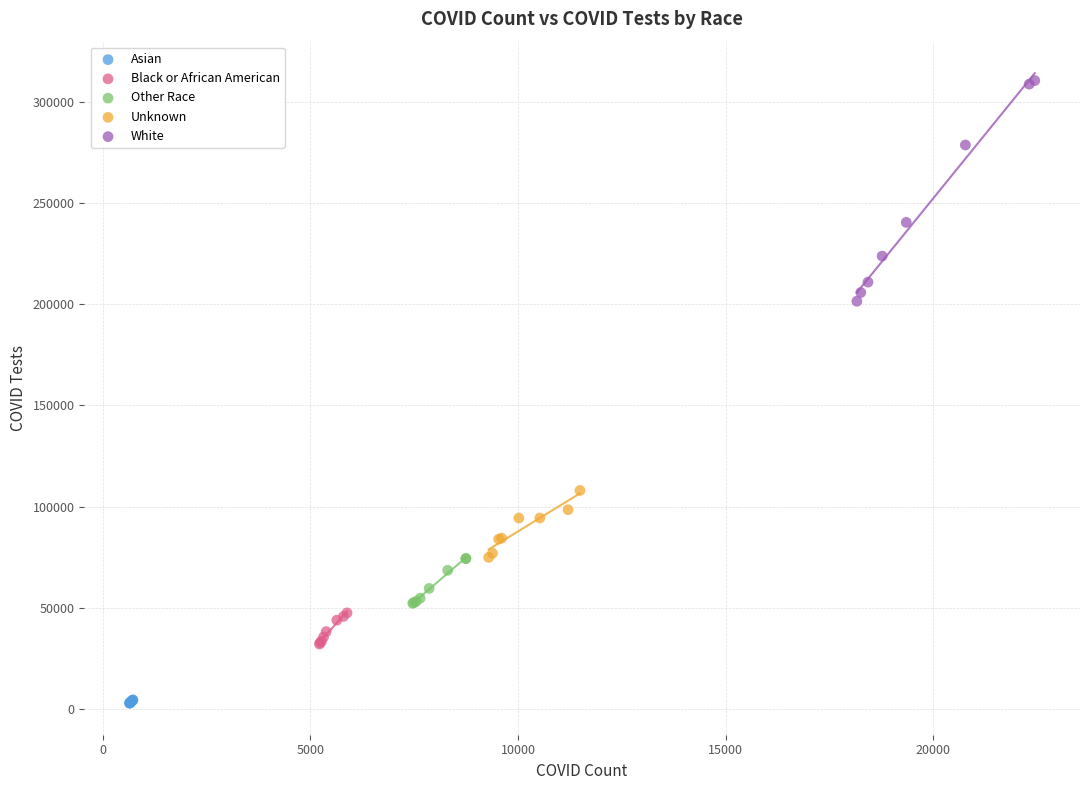

Which series has the widest spread of Y values?

White